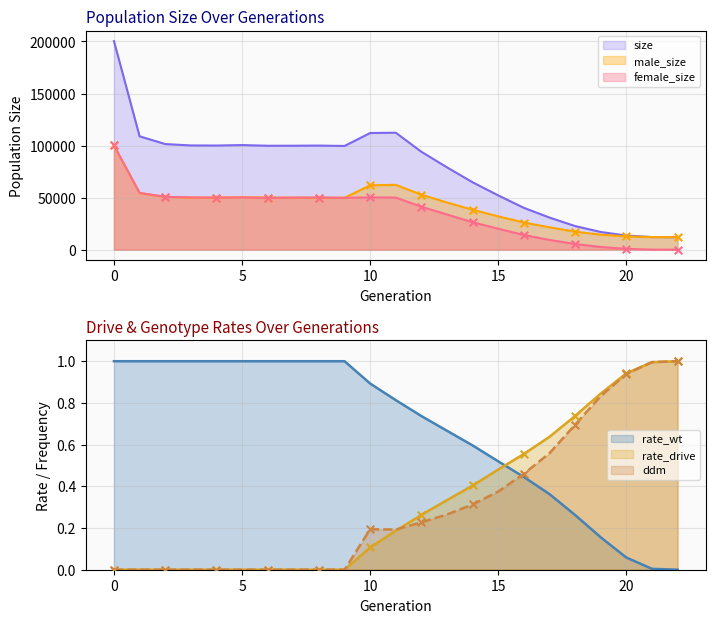

What are all the series names shown in the legend?

size, male_size, female_size, rate_wt, rate_drive, ddm